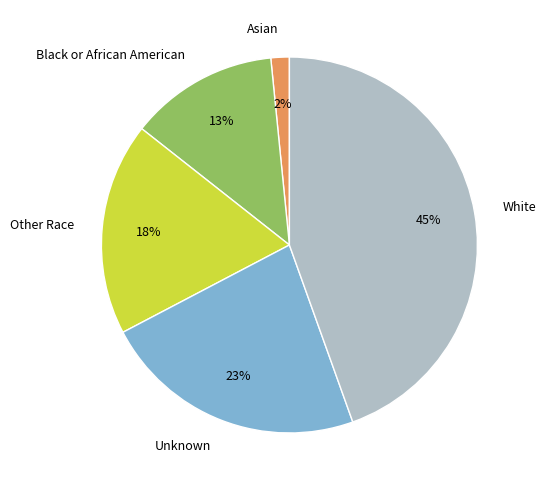

Which slice is the largest?

White